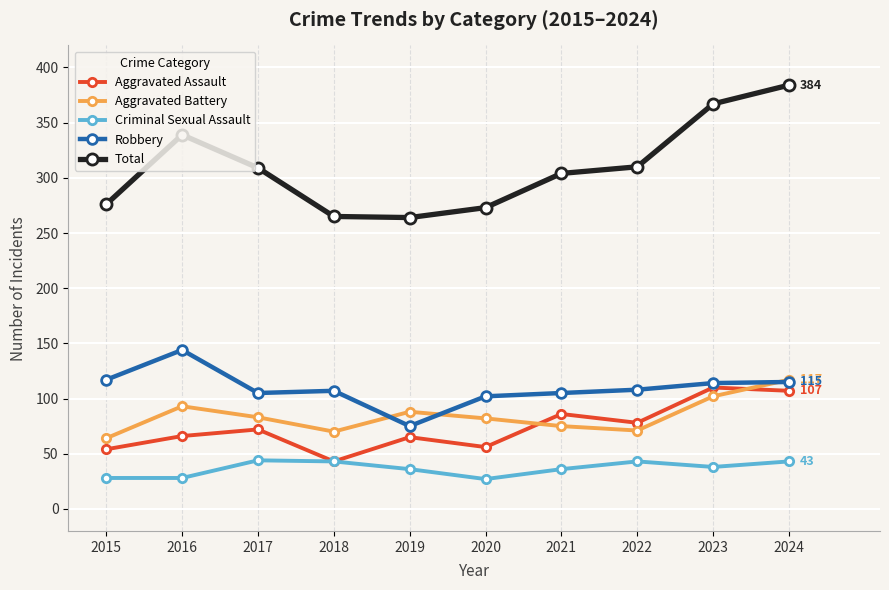

Which series has the largest total across all categories?

Total